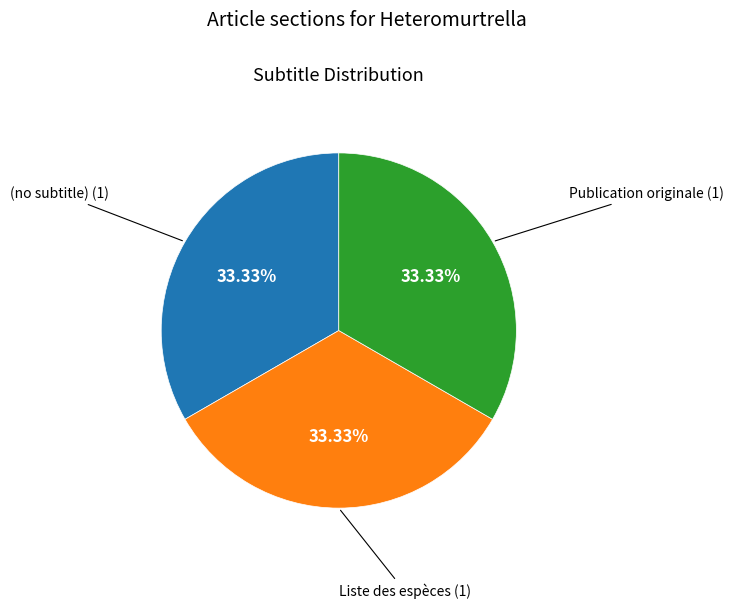

Approximately how many times larger is the value at (no subtitle) compared to Publication originale?

1.0